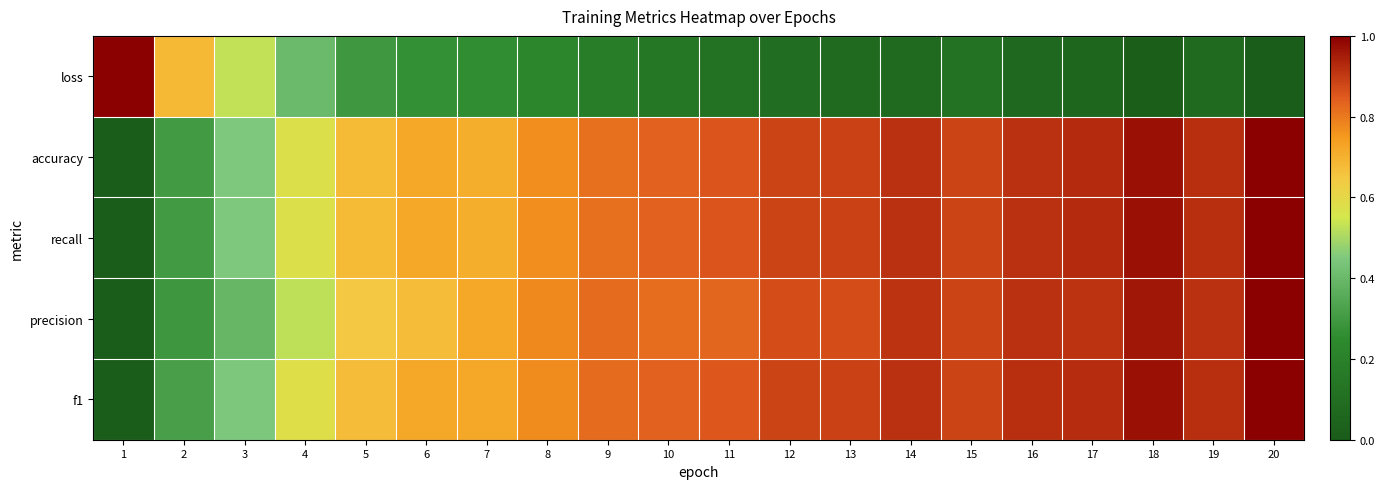

Reading left to right, transcribe all the data shown in this chart.

loss: 1=1.0	2=0.7	3=0.5	4=0.4	5=0.3	6=0.3	7=0.3	8=0.2	9=0.2	10=0.1	11=0.1	12=0.1	13=0.1	14=0.1	15=0.1	16=0.1	17=0.1	18=0.0	19=0.1	20=0.0
accuracy: 1=0.0	2=0.3	3=0.5	4=0.6	5=0.7	6=0.7	7=0.7	8=0.8	9=0.8	10=0.8	11=0.9	12=0.9	13=0.9	14=0.9	15=0.9	16=0.9	17=0.9	18=1.0	19=0.9	20=1.0
recall: 1=0.0	2=0.3	3=0.5	4=0.6	5=0.7	6=0.7	7=0.7	8=0.8	9=0.8	10=0.8	11=0.9	12=0.9	13=0.9	14=0.9	15=0.9	16=0.9	17=0.9	18=1.0	19=0.9	20=1.0
precision: 1=0.0	2=0.3	3=0.4	4=0.5	5=0.6	6=0.7	7=0.7	8=0.8	9=0.8	10=0.8	11=0.8	12=0.9	13=0.9	14=0.9	15=0.9	16=0.9	17=0.9	18=1.0	19=0.9	20=1.0
f1: 1=0.0	2=0.3	3=0.4	4=0.6	5=0.7	6=0.7	7=0.7	8=0.8	9=0.8	10=0.8	11=0.9	12=0.9	13=0.9	14=0.9	15=0.9	16=0.9	17=0.9	18=1.0	19=0.9	20=1.0